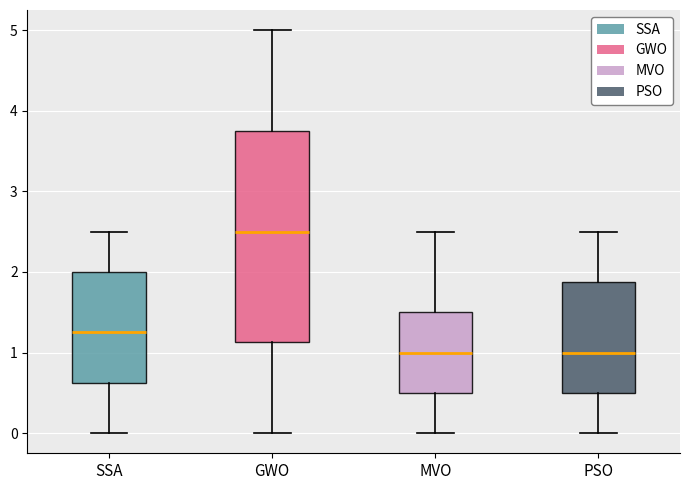

Where does the median line of the box for PSO sit on the y-axis? The values are not printed on the chart, so give them approximately, as read against the axis.

1.0